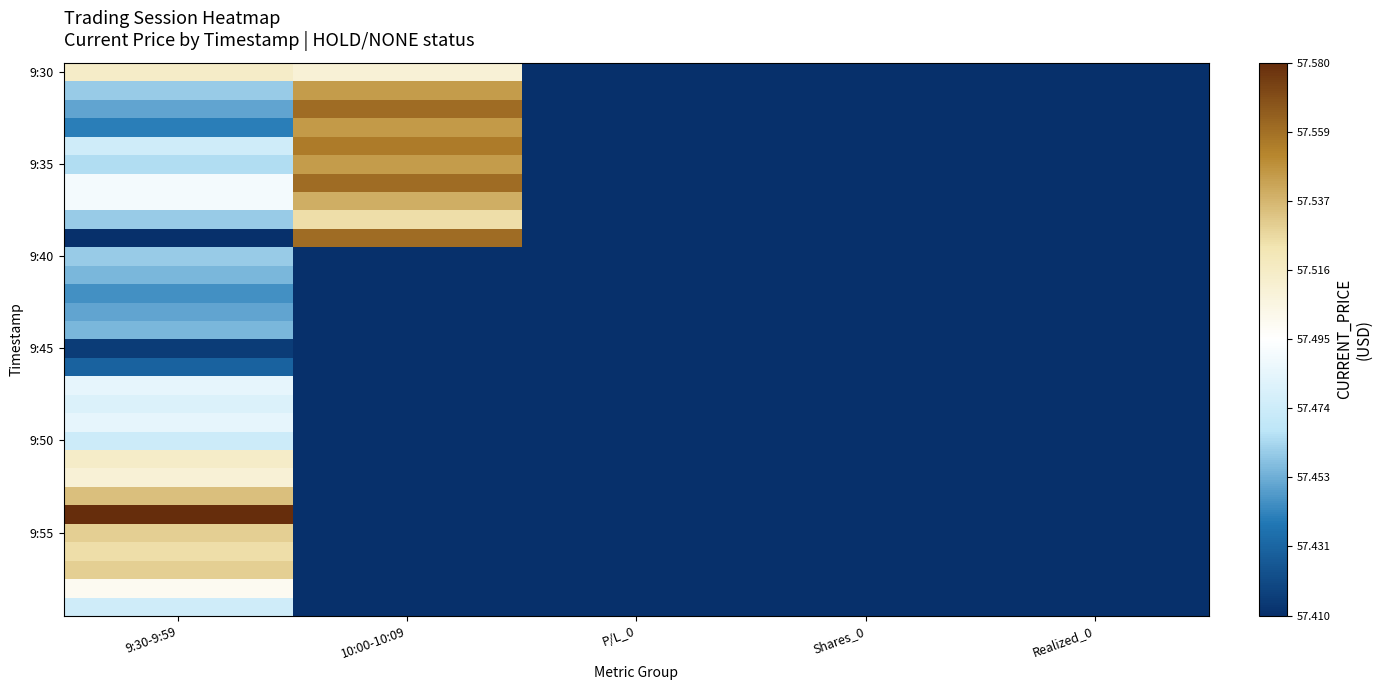

Which category has the highest value across all series?

9:30-9:59